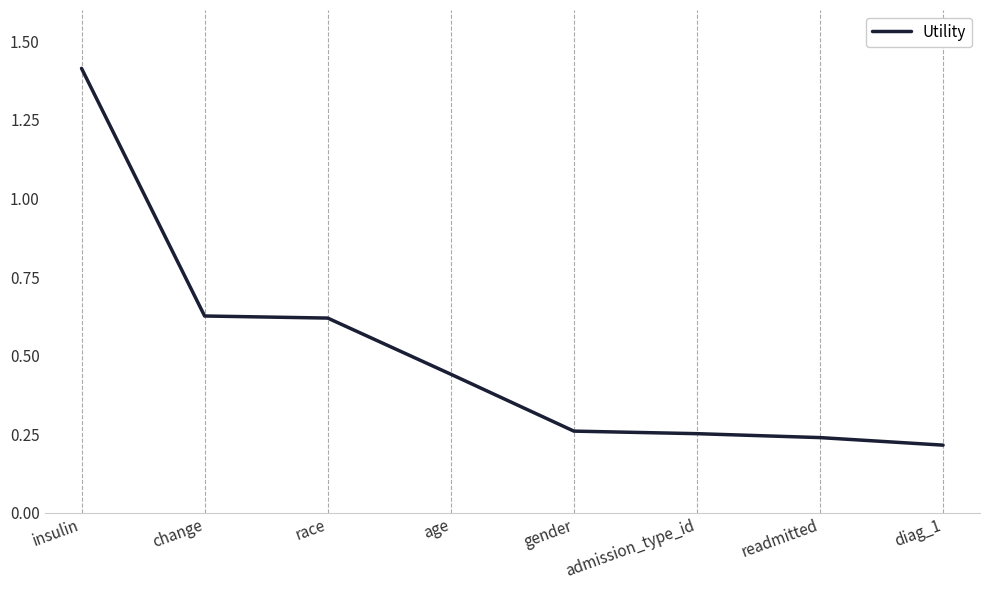

The value at readmitted is 0.1. True or false?

False